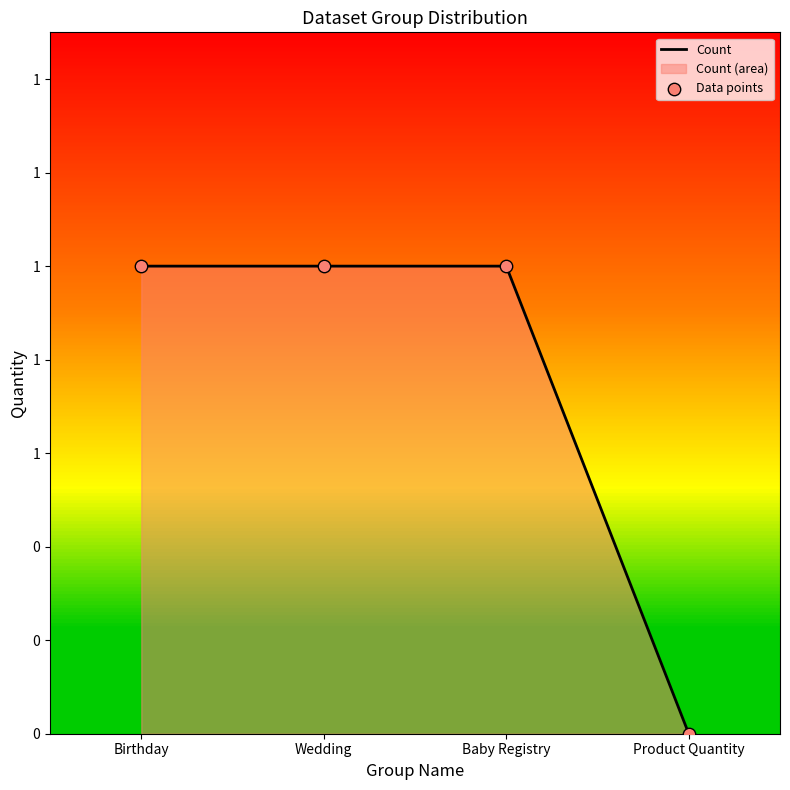

Which has a higher value, Product Quantity or Birthday?

Birthday